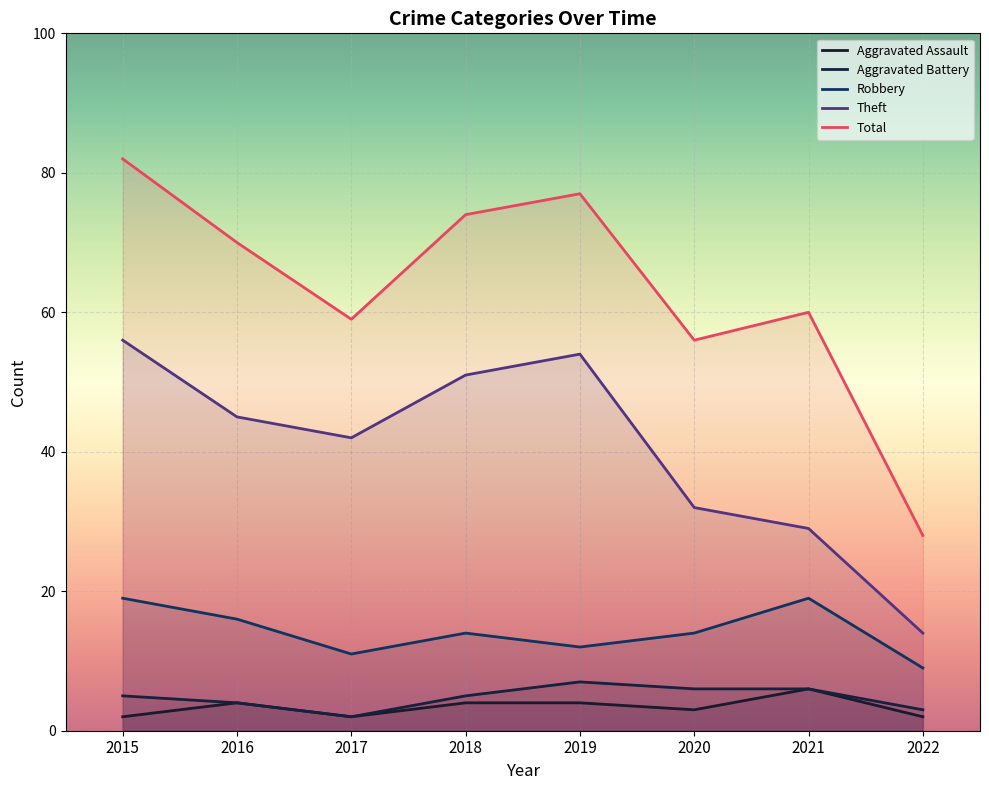

What is the difference between the Robbery values at 2016 and 2020?

2